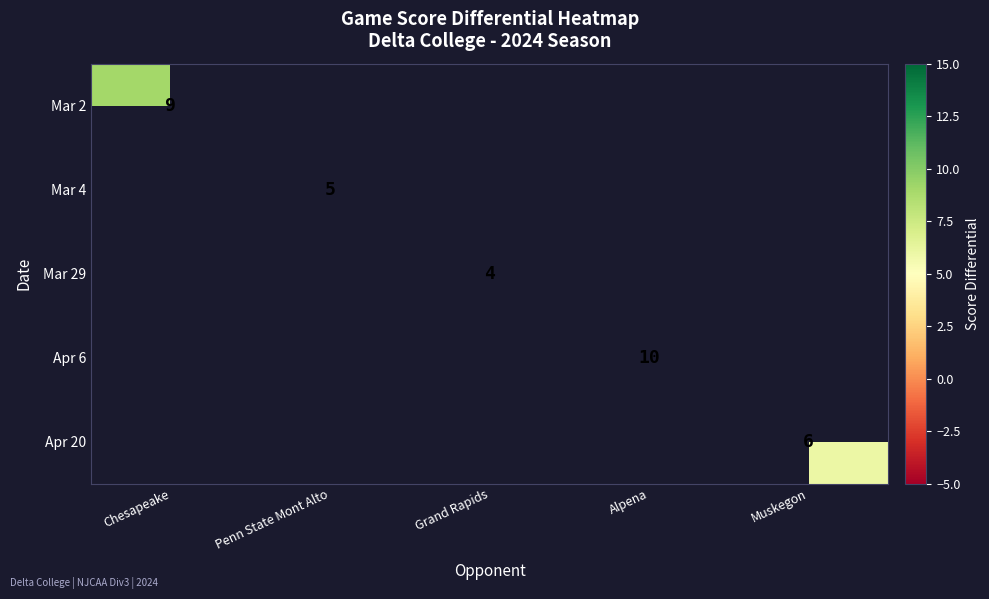

Is the value of Mar 4 at Penn State Mont Alto greater than the value of Apr 6 at Alpena?

No